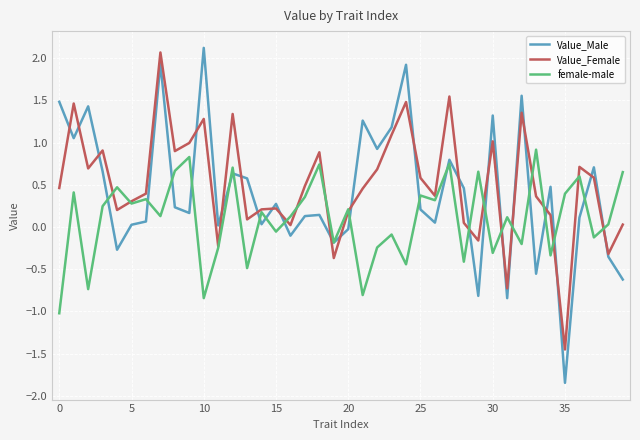

How many lines are shown in the chart?

3